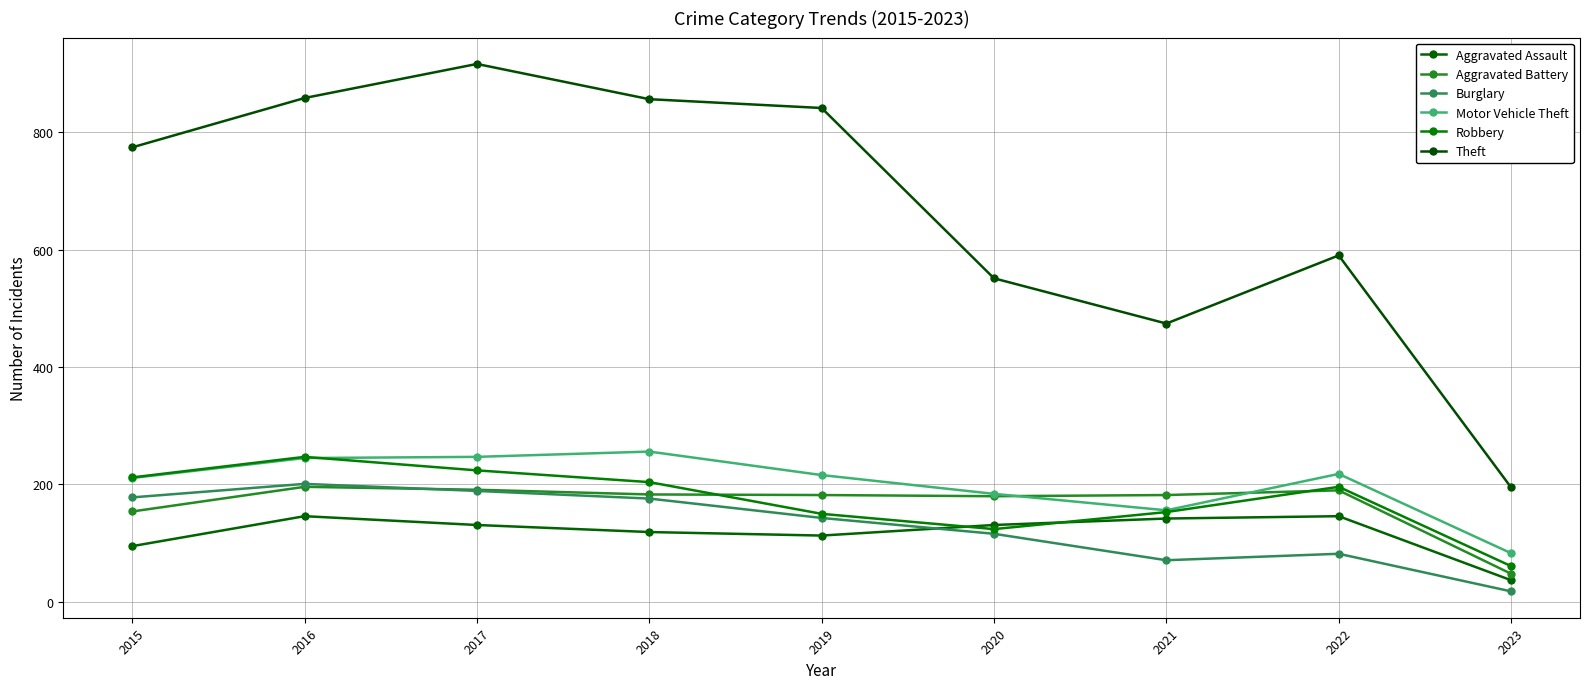

In Motor Vehicle Theft, how many points are higher than both neighbors (excluding endpoints)?

2